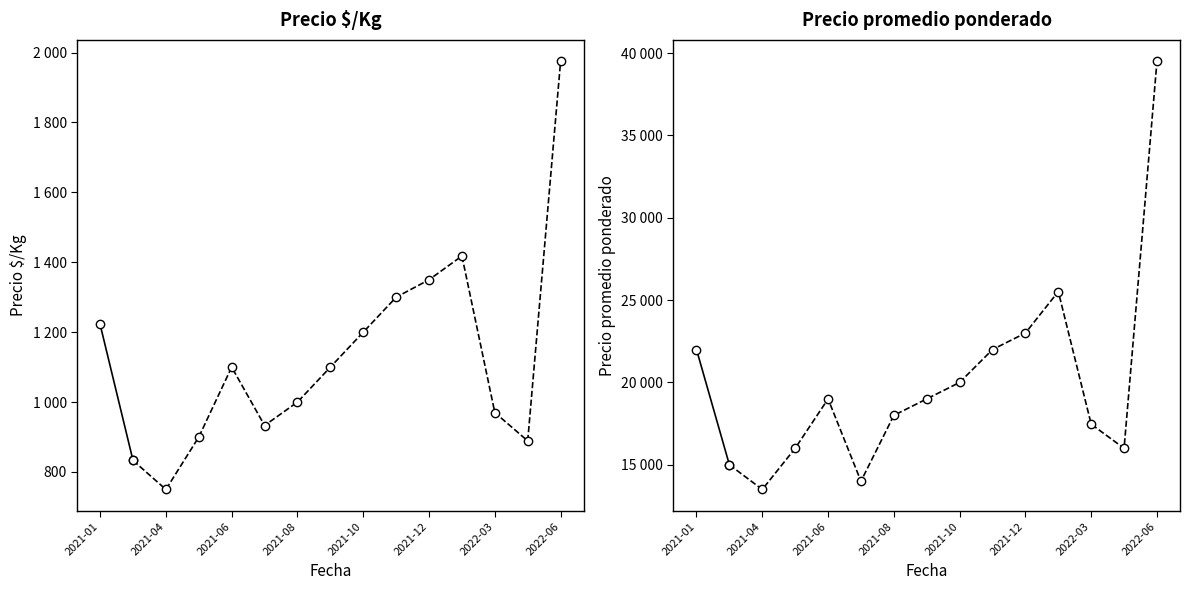

Which series has the largest range (max minus min)?

Precio promedio ponderado